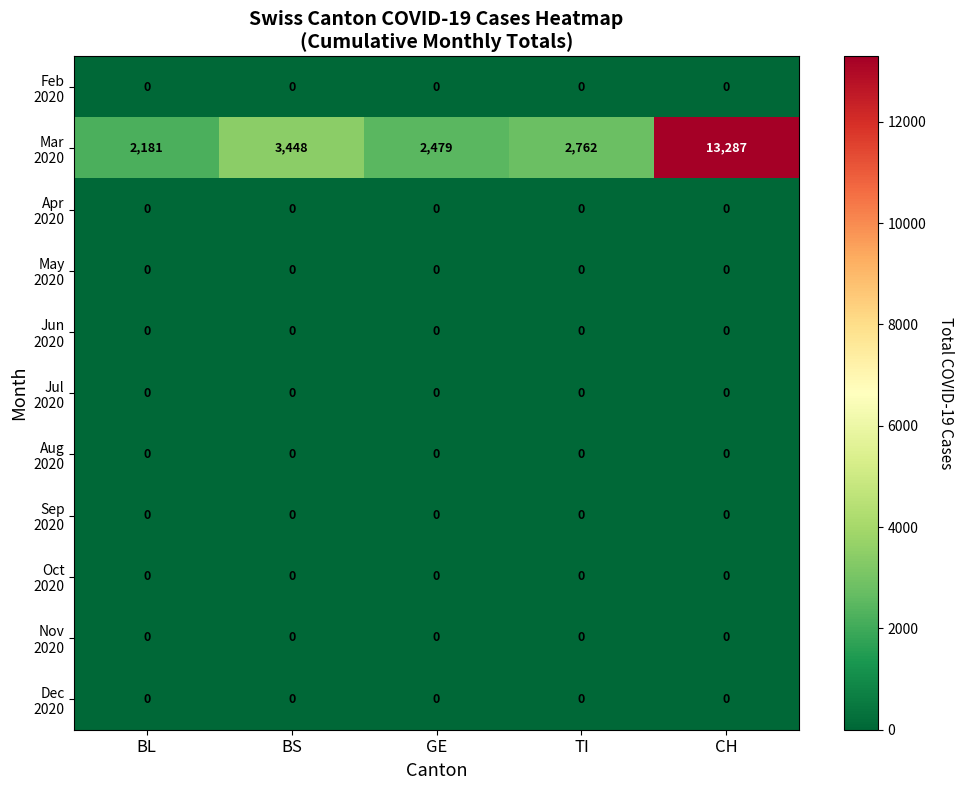

Which category has the highest value across all series?

CH